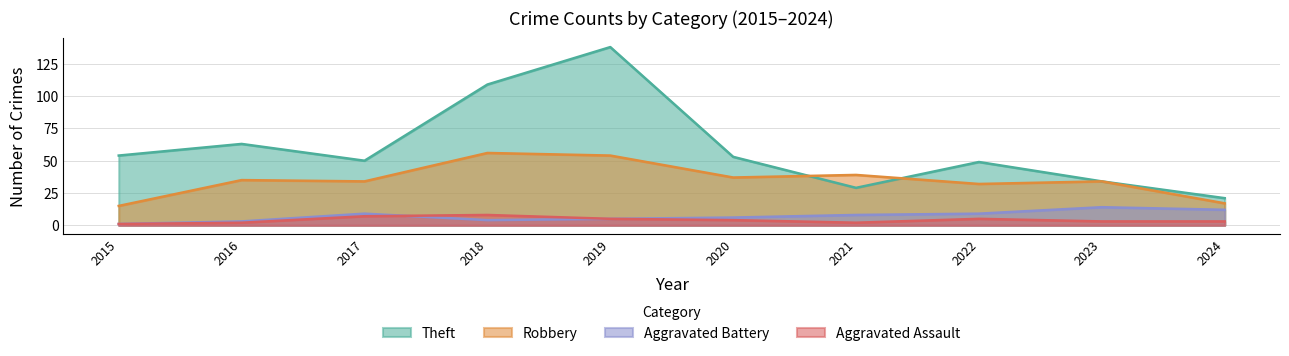

True or false: Aggravated Battery and Robbery intersect in this chart.

False